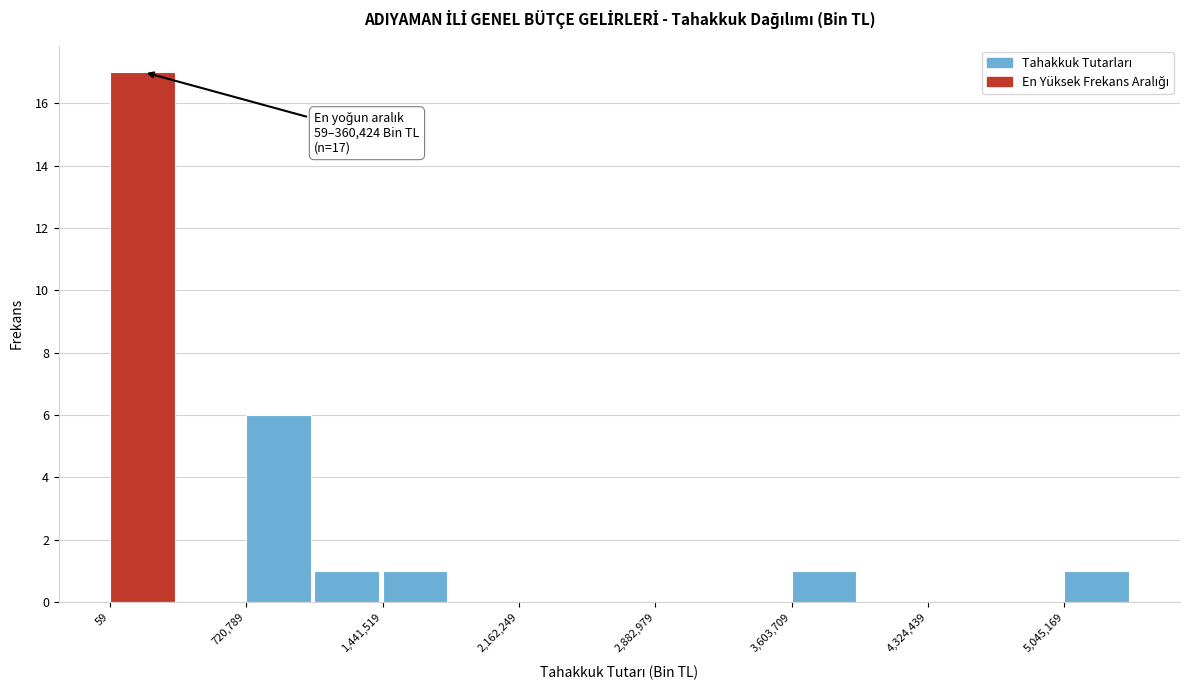

Read against the x-axis, roughly where is the centre of the tallest bar?

200000